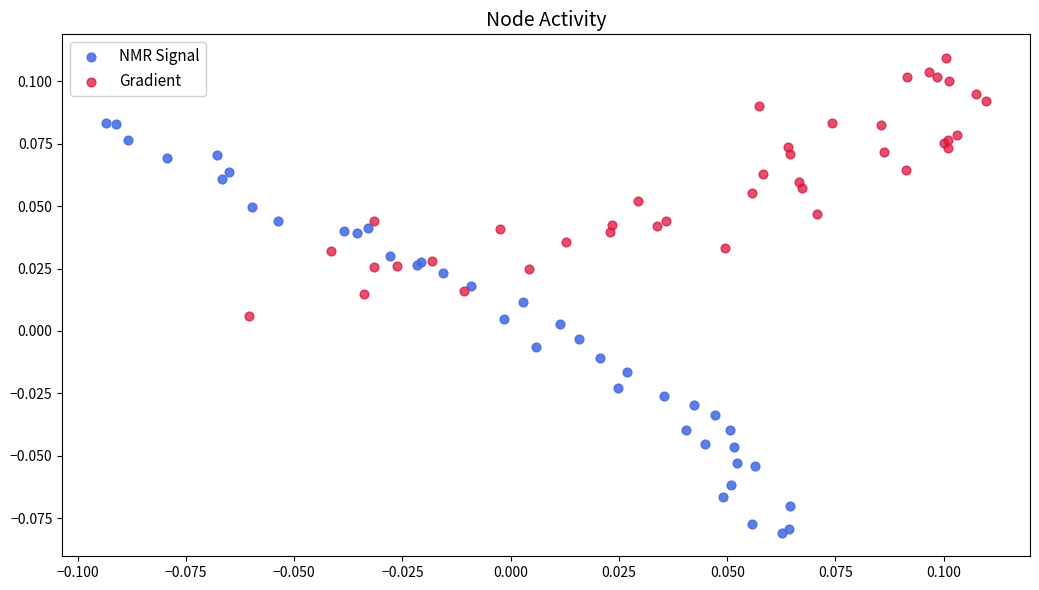

Which series reaches the maximum Y coordinate?

Gradient